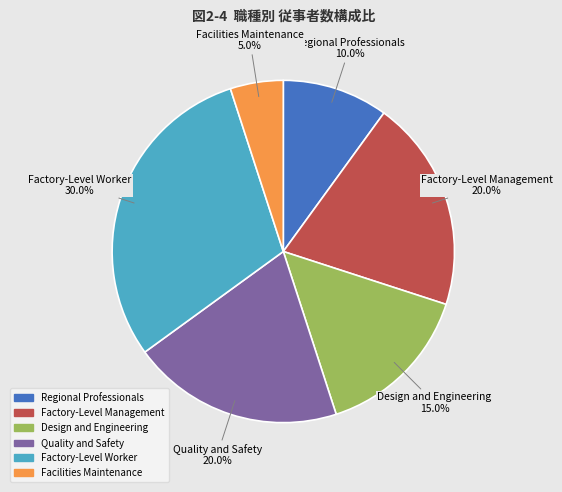

What is the ratio of the value at Facilities Maintenance to the value at Regional Professionals?

0.5